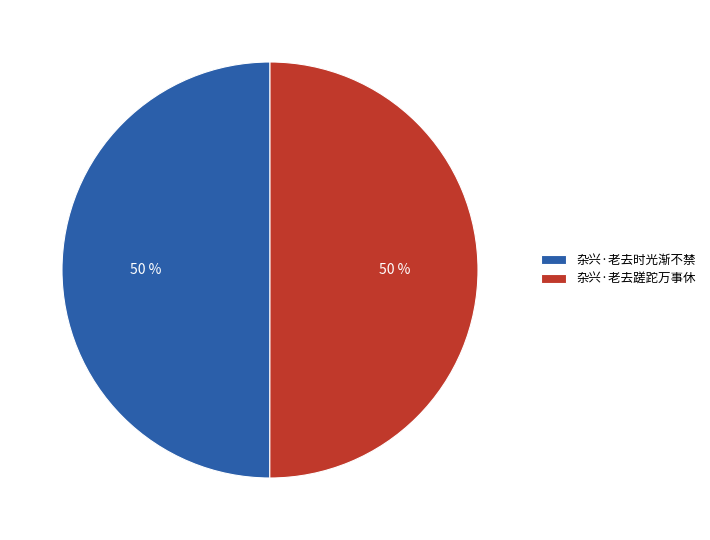

How many slices are in this pie chart?

2